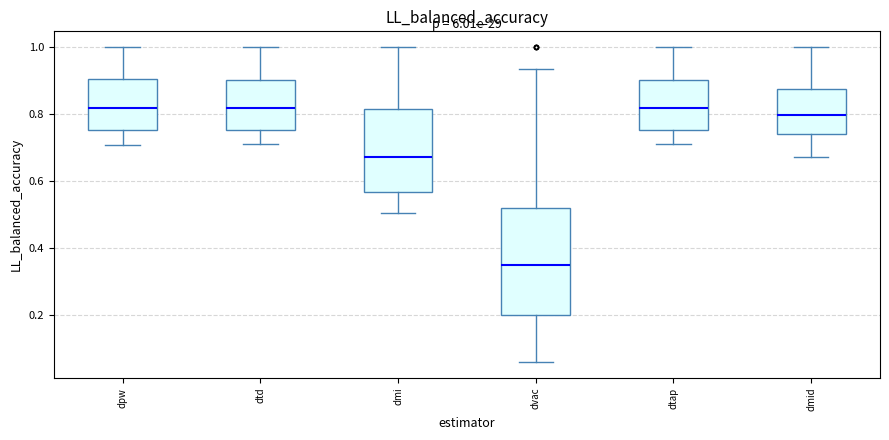

Reading left to right, read every box against the y-axis: the position of its median line, the range the box covers, and the ends of its whiskers. The values are not printed on the chart, so give them approximately, as read against the axis.

dpw: median 0.82, box 0.76 to 0.90, whiskers 0.70 to 1.00
dtd: median 0.82, box 0.76 to 0.90, whiskers 0.70 to 1.00
dmi: median 0.68, box 0.56 to 0.82, whiskers 0.50 to 1.00
dvac: median 0.34, box 0.20 to 0.52, whiskers 0.06 to 0.94
dtap: median 0.82, box 0.76 to 0.90, whiskers 0.70 to 1.00
dmid: median 0.80, box 0.74 to 0.88, whiskers 0.68 to 1.00